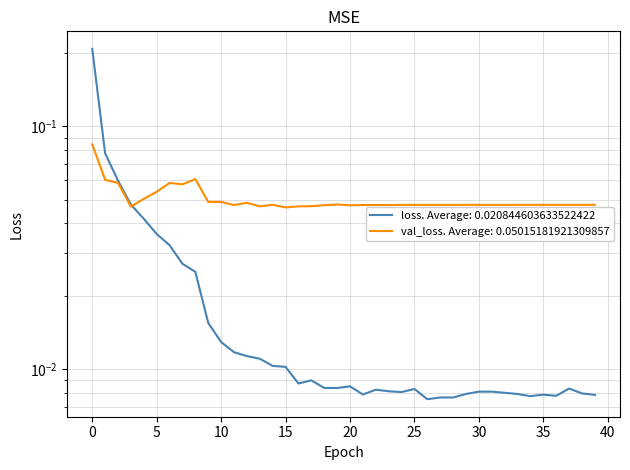

List the series in order of their overall mean, lowest first.

loss, val_loss